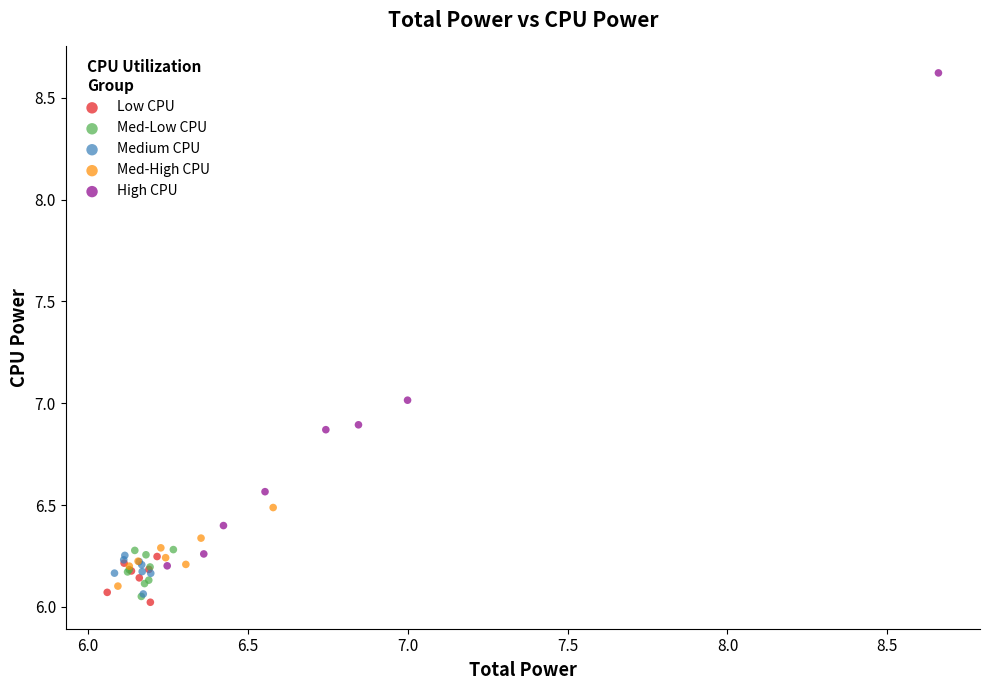

Which series has the largest Y range (max minus min)?

High CPU